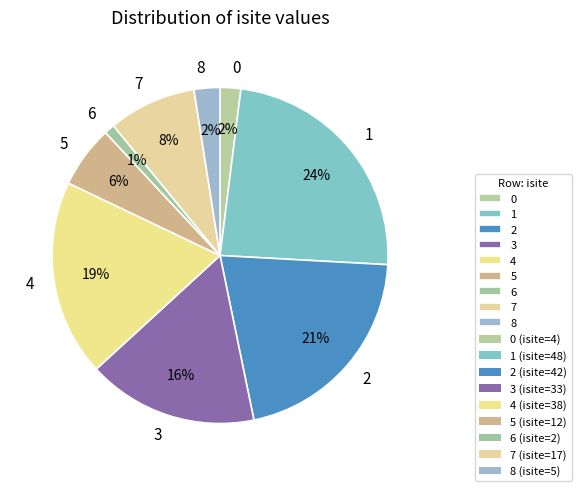

To the nearest percent, what is the average slice percentage?

11%